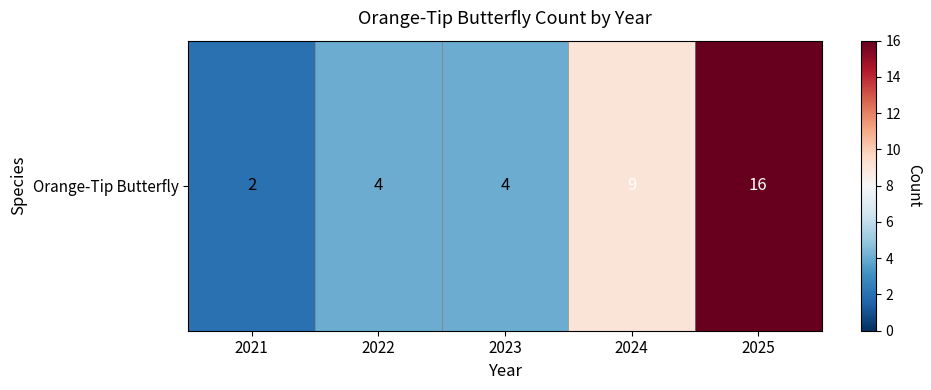

How many data points are less than 4?

1